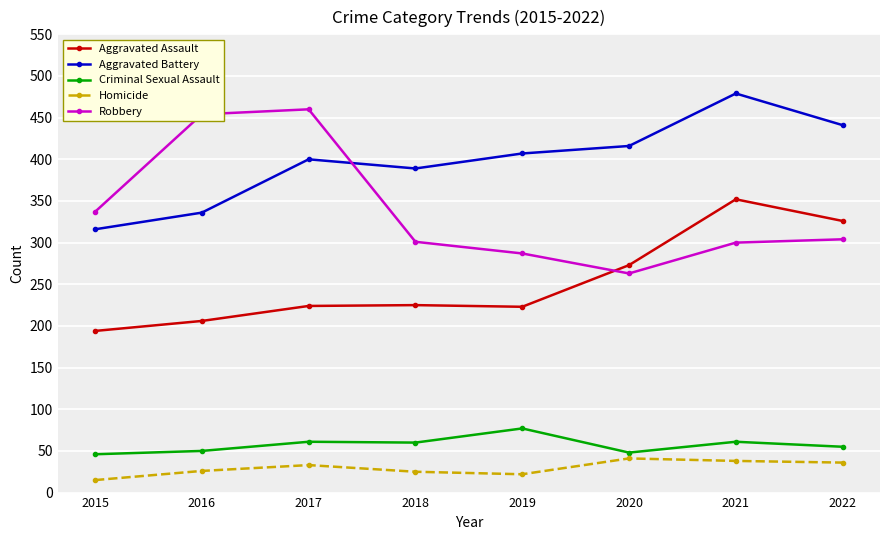

What is the total value across all series at 2016?

1072